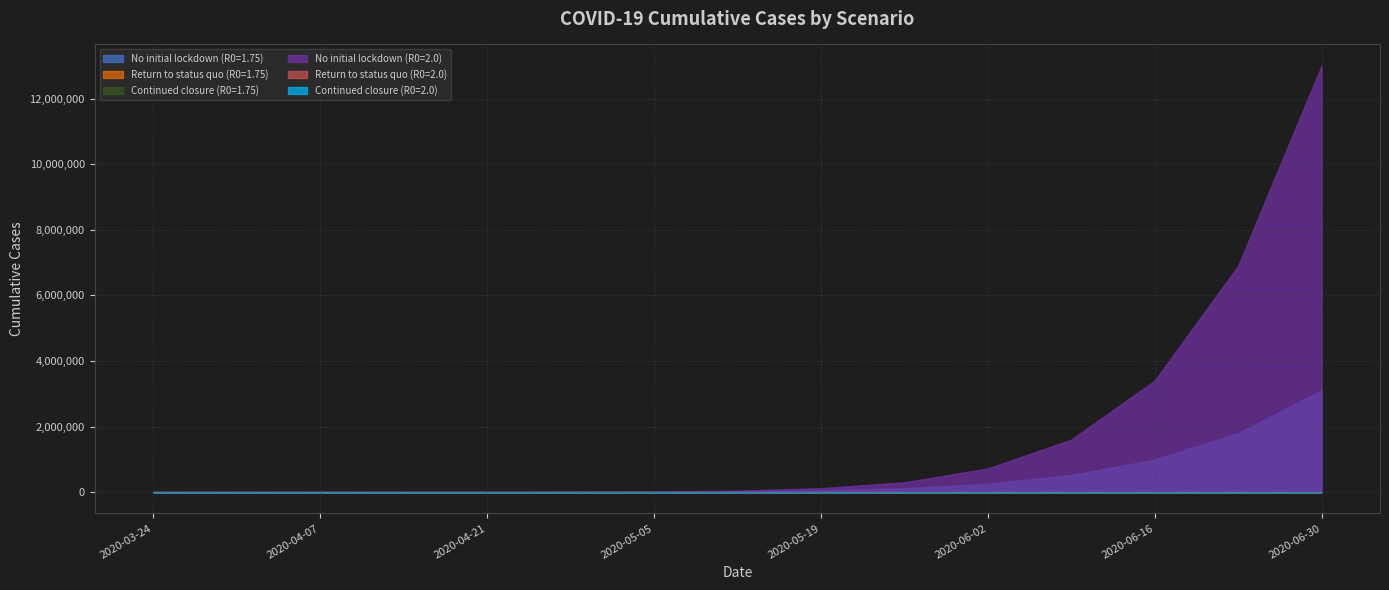

At 2020-06-30, list the series in order from smallest to largest.

Return to status quo (R0=2.0), Continued closure (R0=2.0), Return to status quo (R0=1.75), Continued closure (R0=1.75), No initial lockdown (R0=1.75), No initial lockdown (R0=2.0)